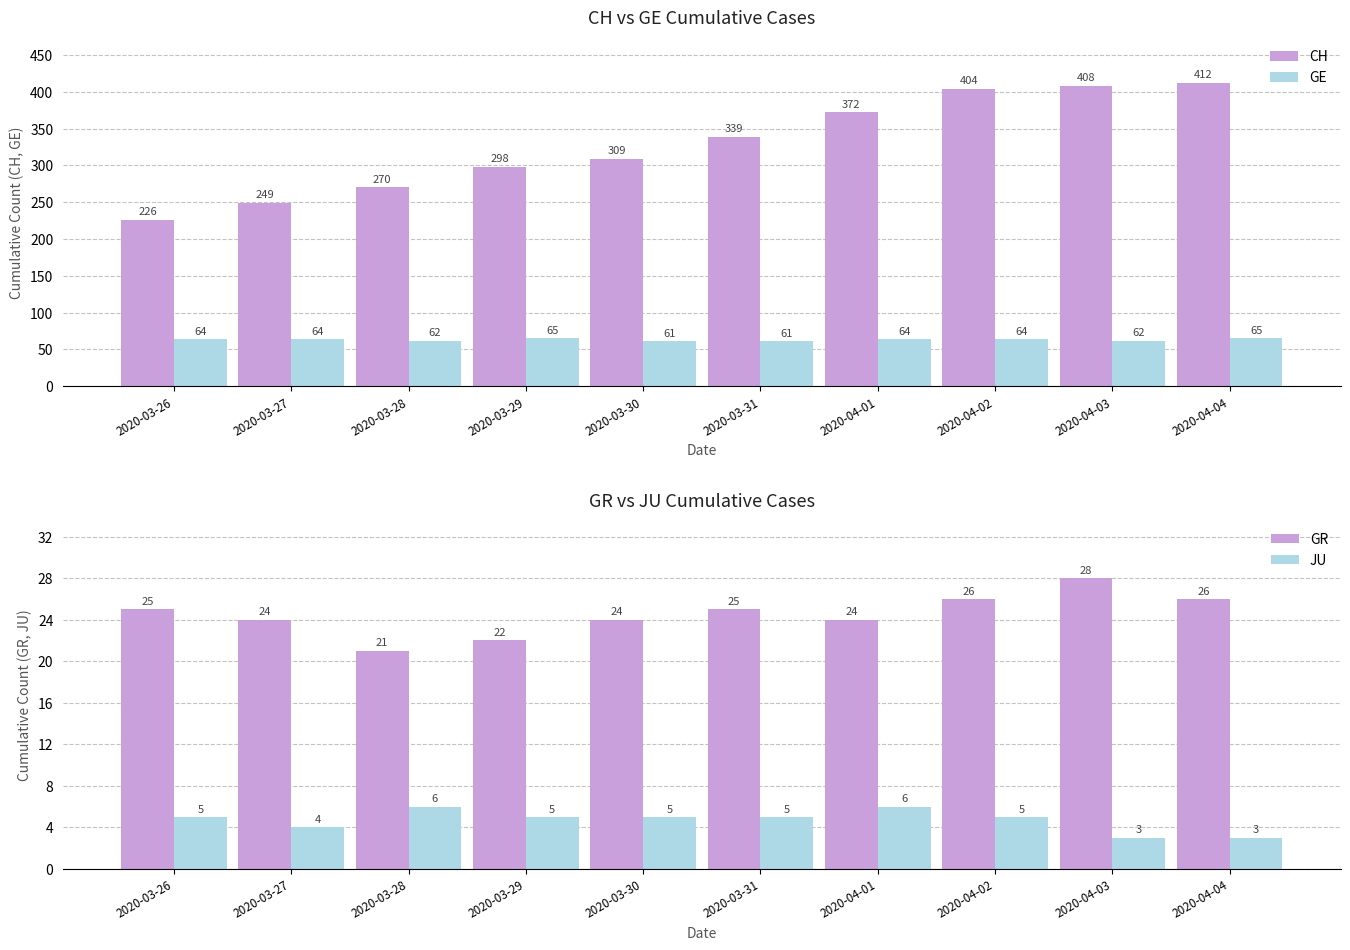

What is the sum of all GR values?

245